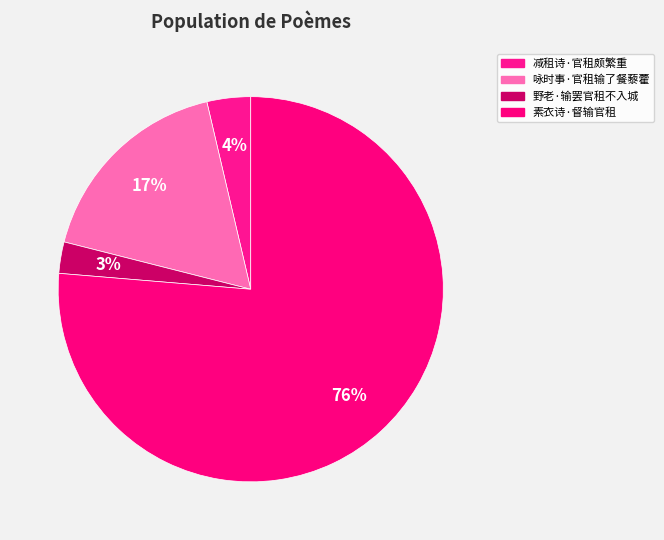

How many segments does this pie chart have?

4